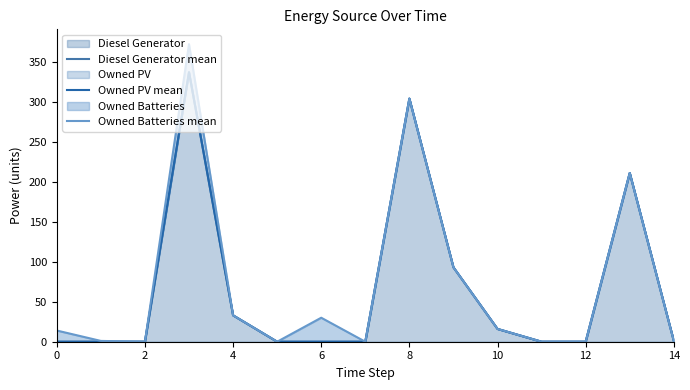

Rank the series by their maximum value, from highest to lowest.

Owned Batteries mean, Diesel Generator mean, Owned PV mean